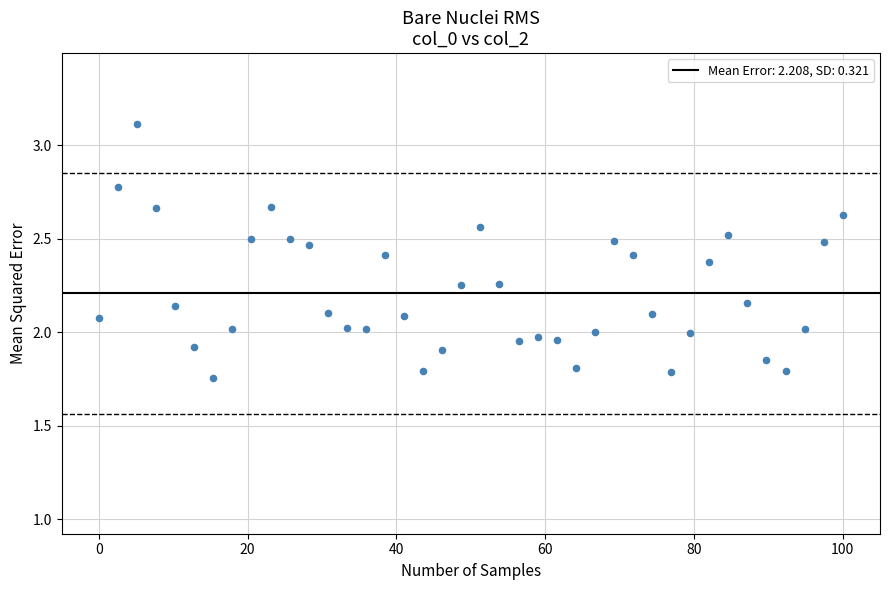

What is the range of Y values (max minus min)?

1.4